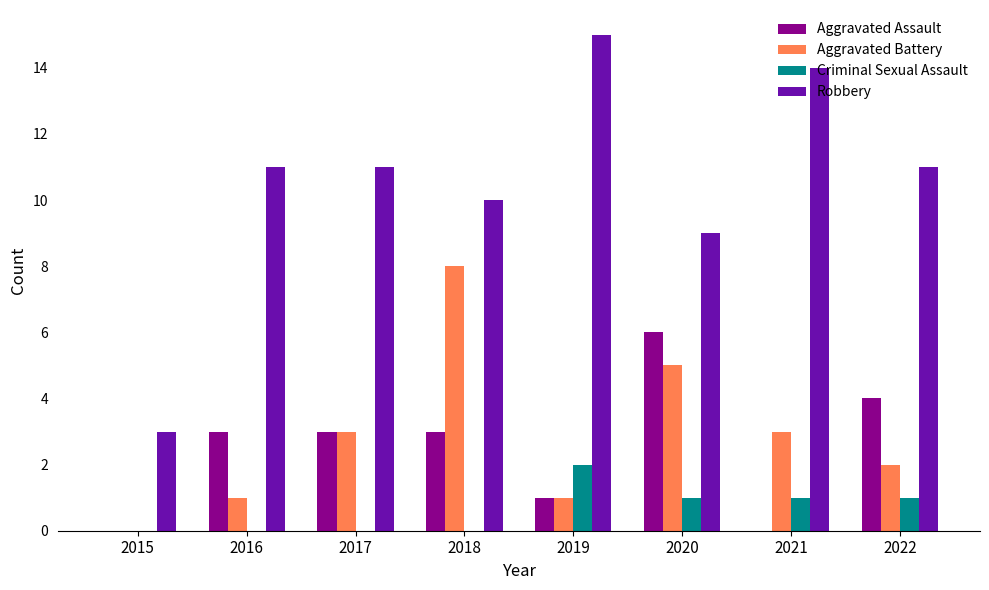

Which series has the largest range (max minus min)?

Robbery